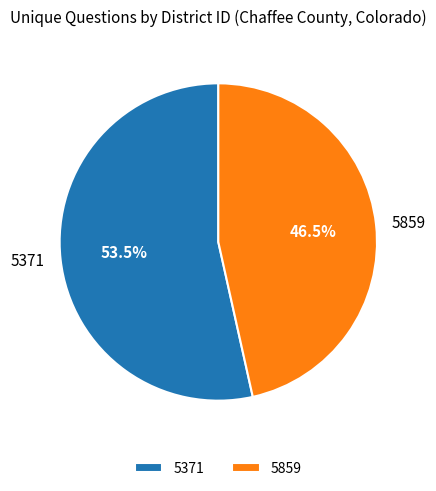

To the nearest percent, what is the combined percentage of 5859 and 5371?

100%